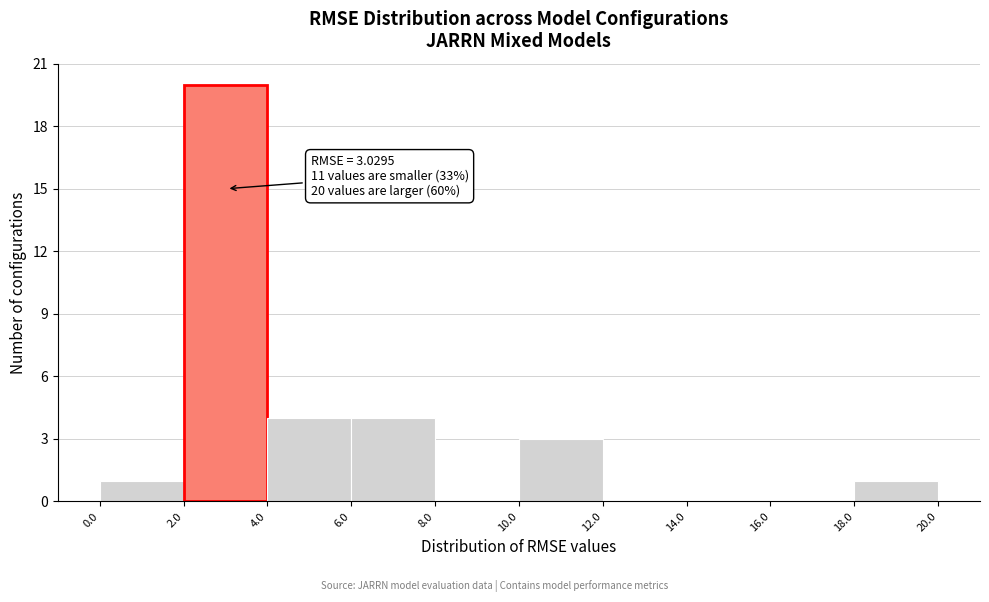

Which range on the x-axis has the tallest bar?

2.0 to 4.0